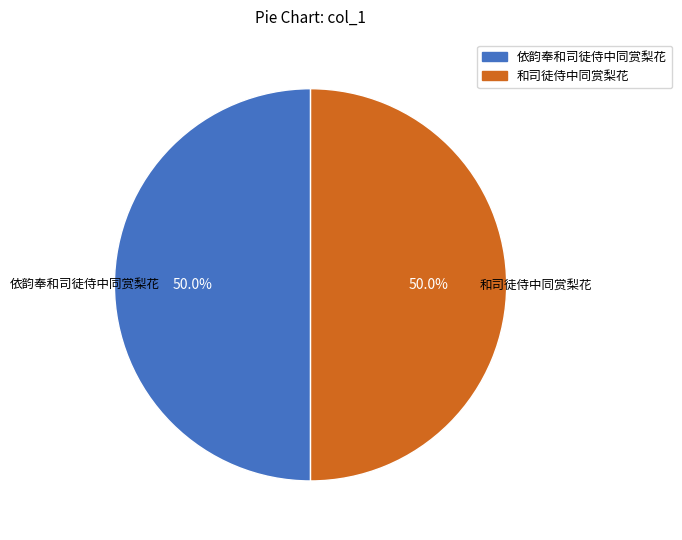

Combined, what portion of the pie is 依韵奉和司徒侍中同赏梨花 and 和司徒侍中同赏梨花?

100.0%